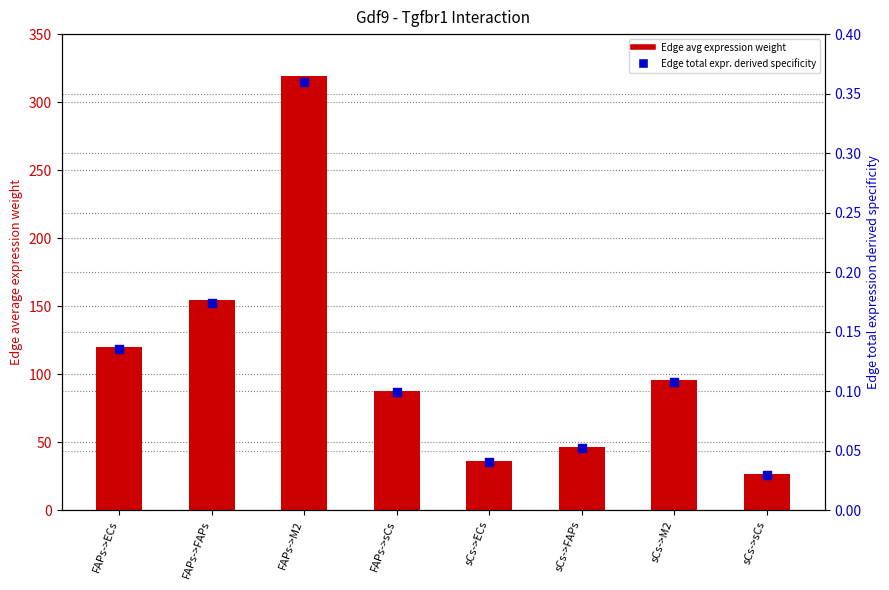

What are all the series names shown in the legend?

Edge avg expression weight, Edge total expr. derived specificity